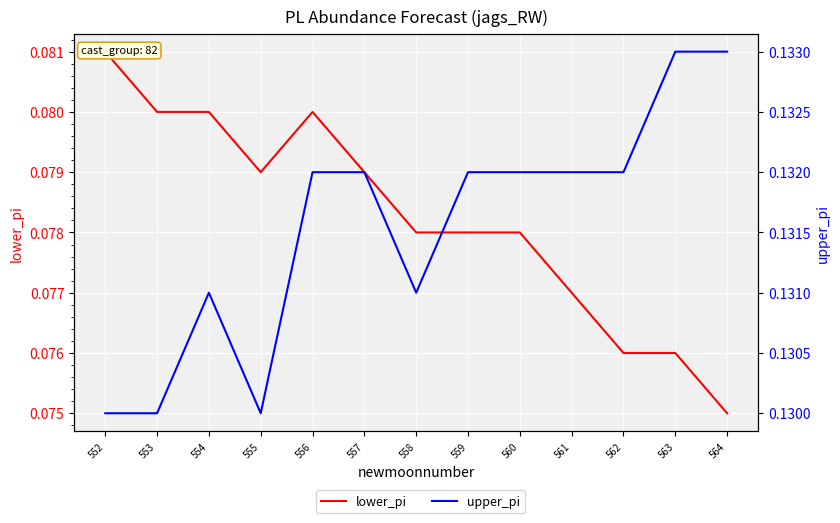

What is the lowest value of the lower_pi series?

0.1